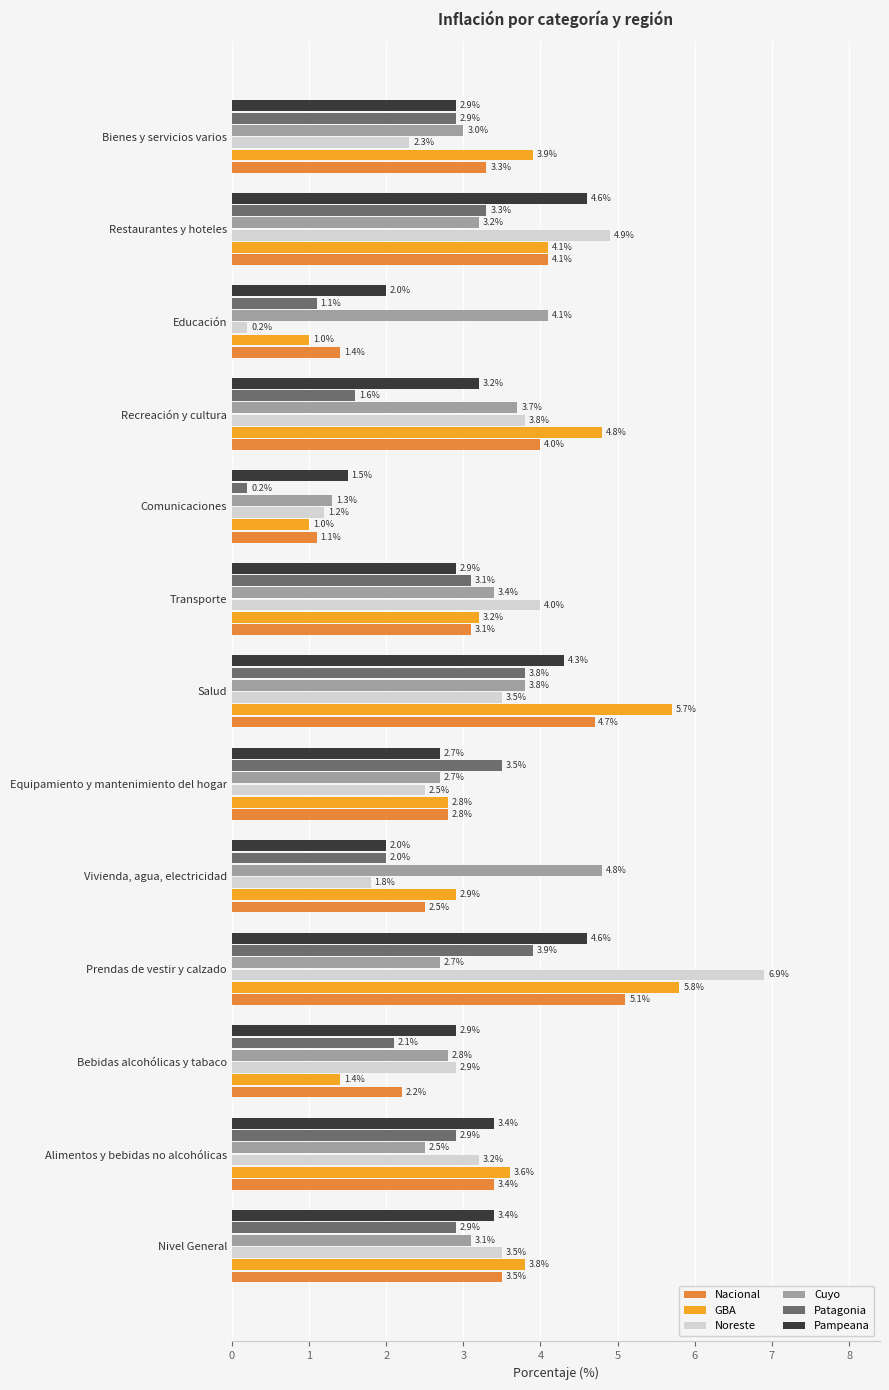

Which series has the widest spread of values?

Noreste